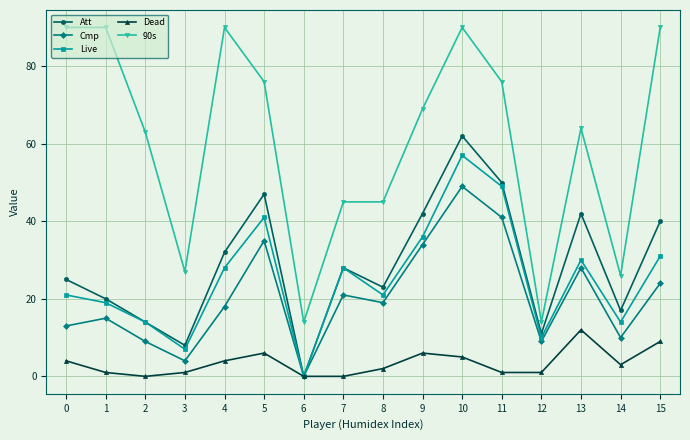

List the series in order of their peak value, highest first.

90s, Att, Live, Cmp, Dead